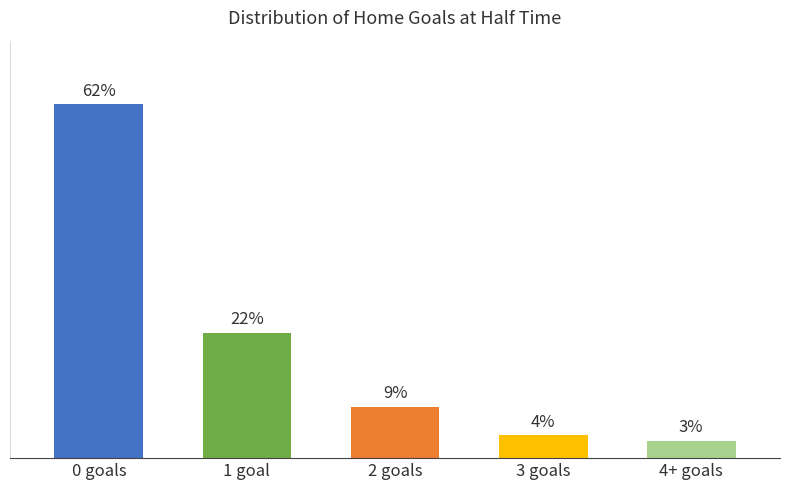

Between 0 goals and 2 goals, which is larger?

0 goals